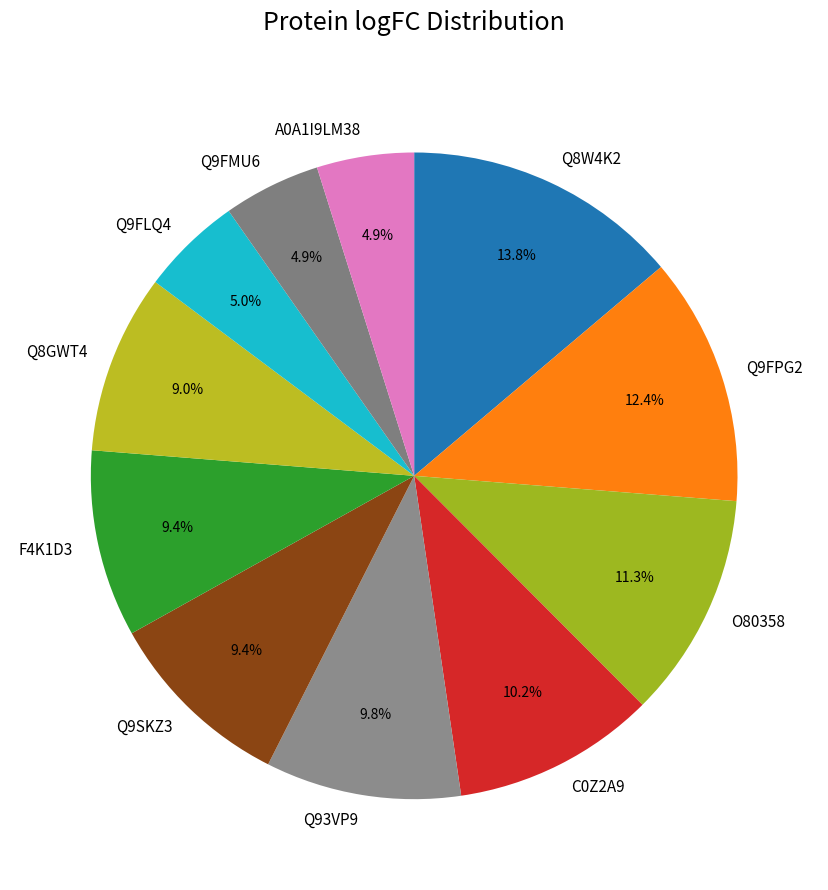

What is the ratio of the value at Q9FPG2 to the value at Q93VP9?

1.3